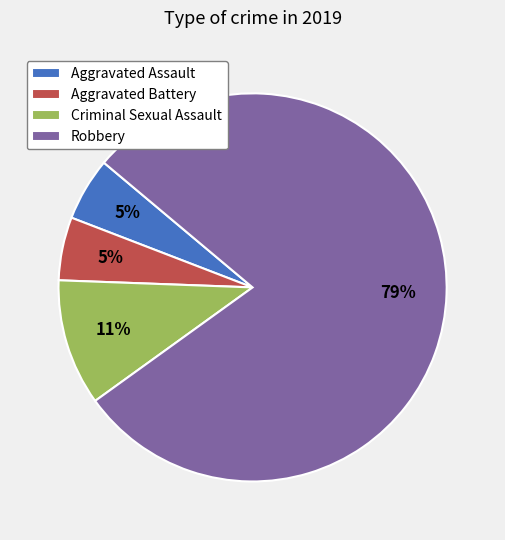

Which has a higher value, Criminal Sexual Assault or Robbery?

Robbery